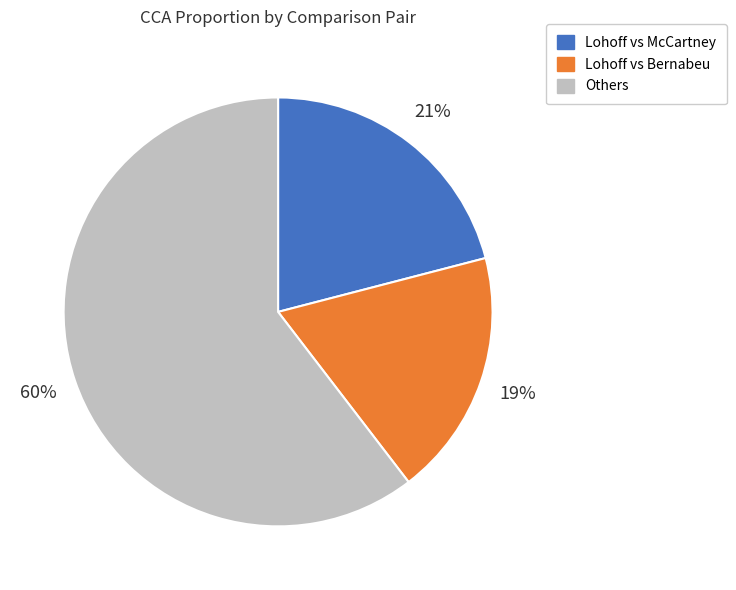

Does any single category account for the majority?

Yes